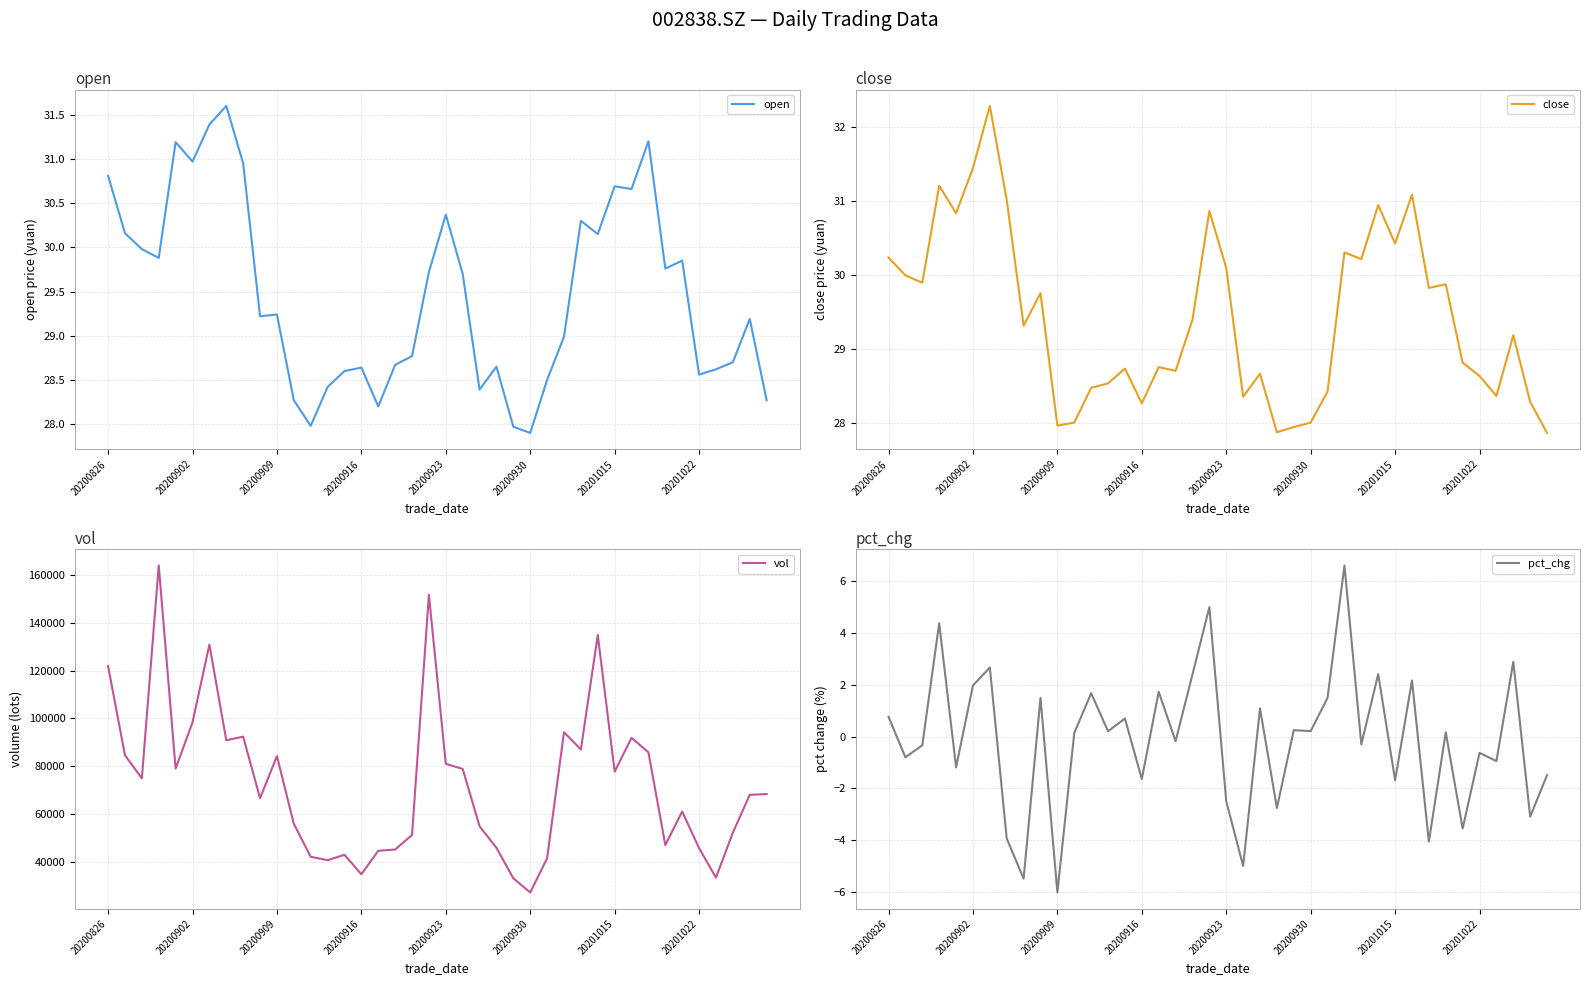

How many data points in open are less than 29?

18